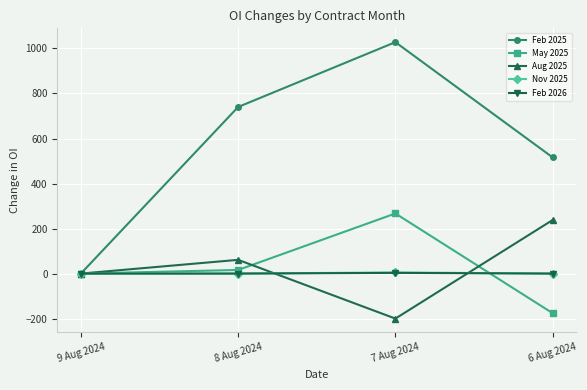

At which category does May 2025 reach its first local peak?

7 Aug 2024